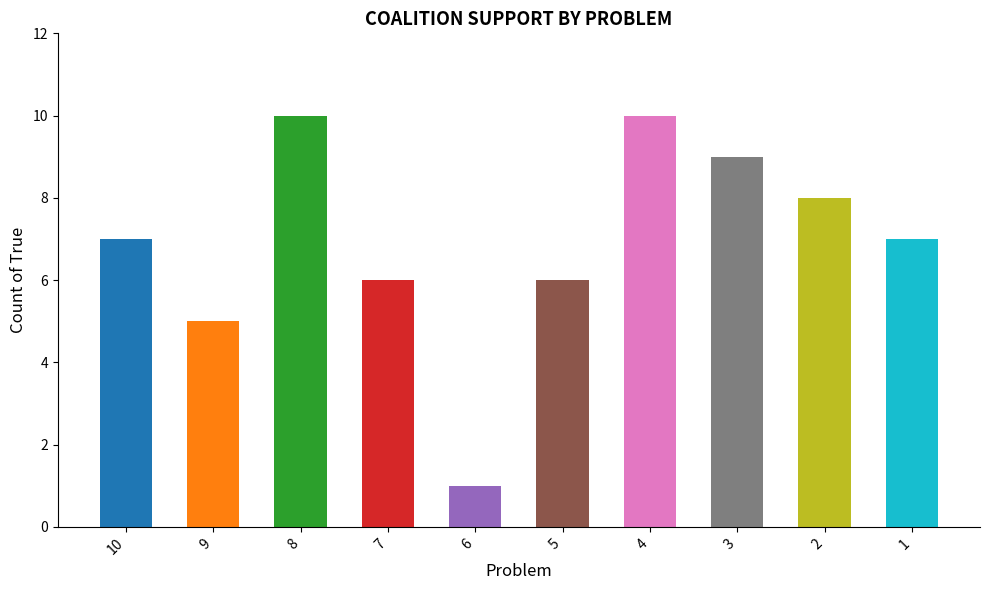

What is the average value?

7